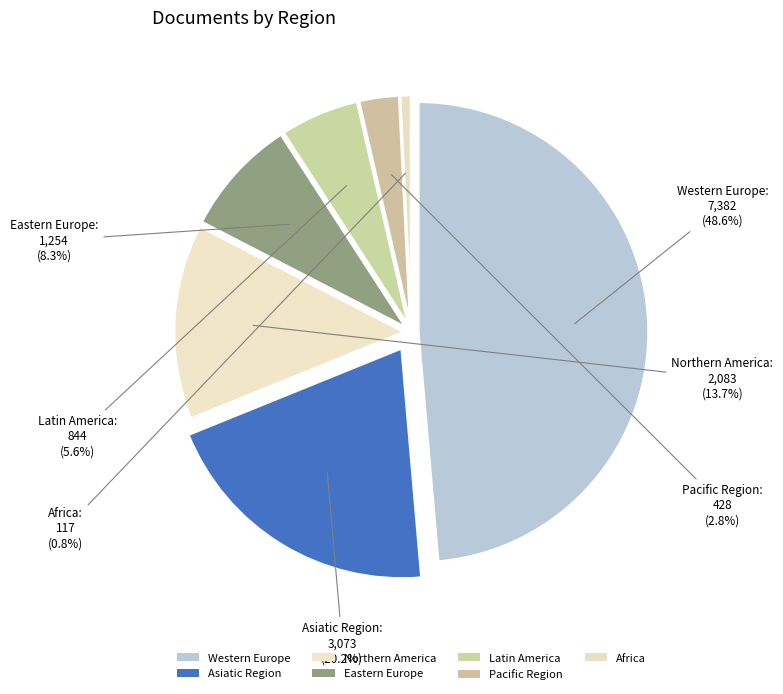

How many slices are in this pie chart?

7